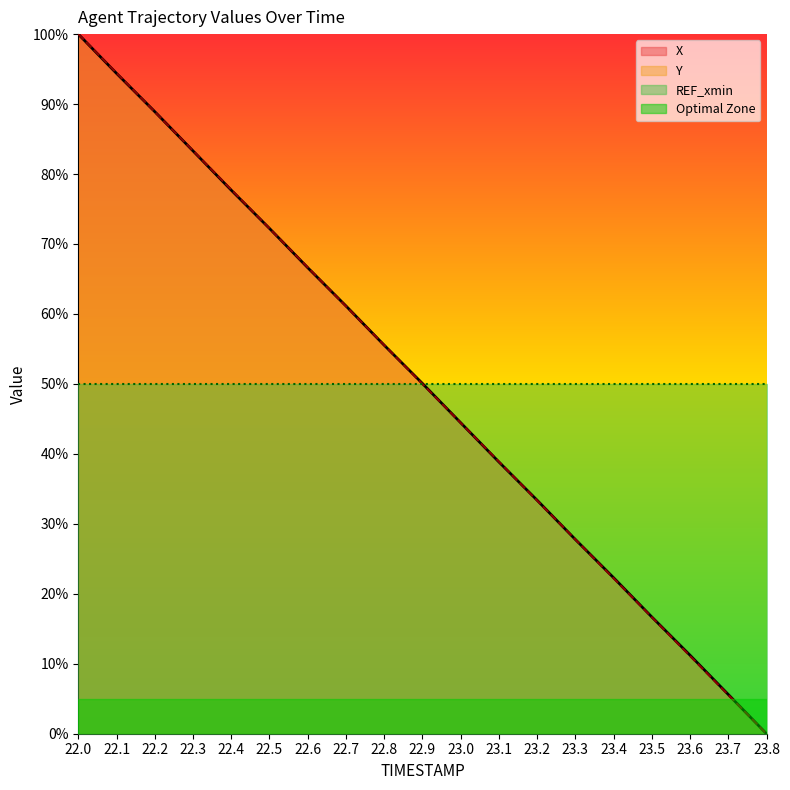

Count the number of data series in this chart.

3